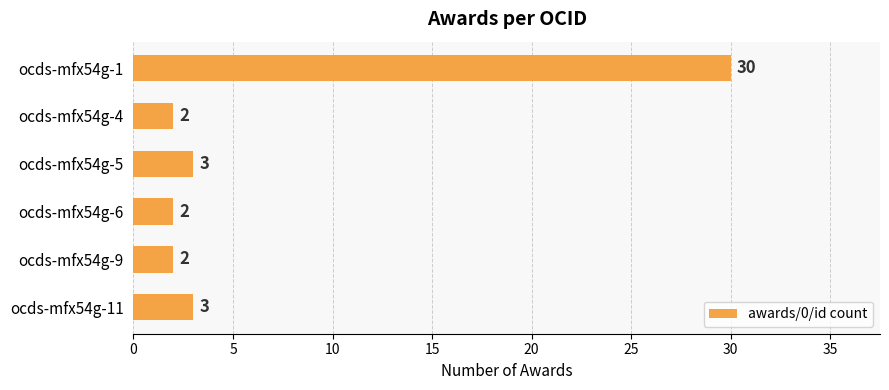

What is the difference between the second highest and minimum values?

1